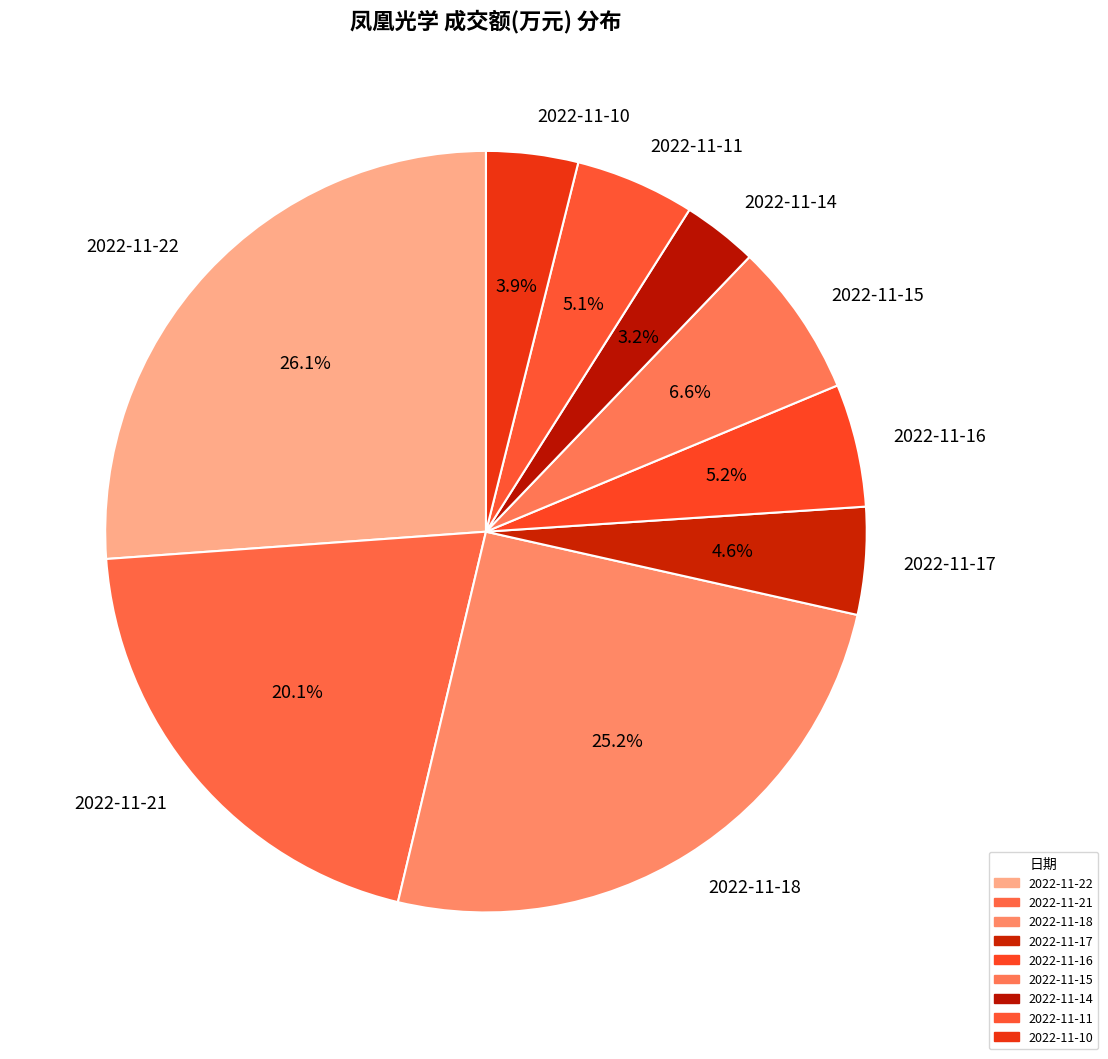

What percentage do 2022-11-18 and 2022-11-15 together represent?

31.8%